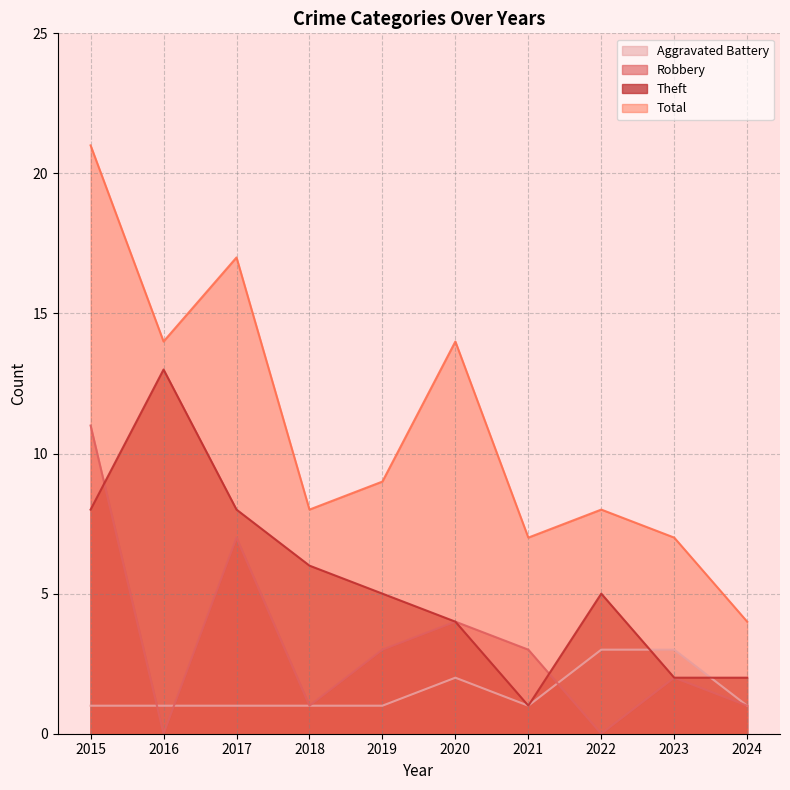

What is the sum of all Theft values?

54